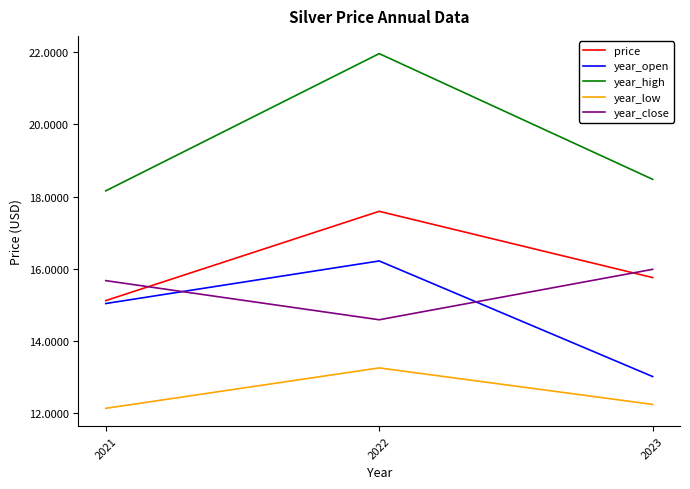

What is the sum of the price values at 2023 and 2022?

33.3